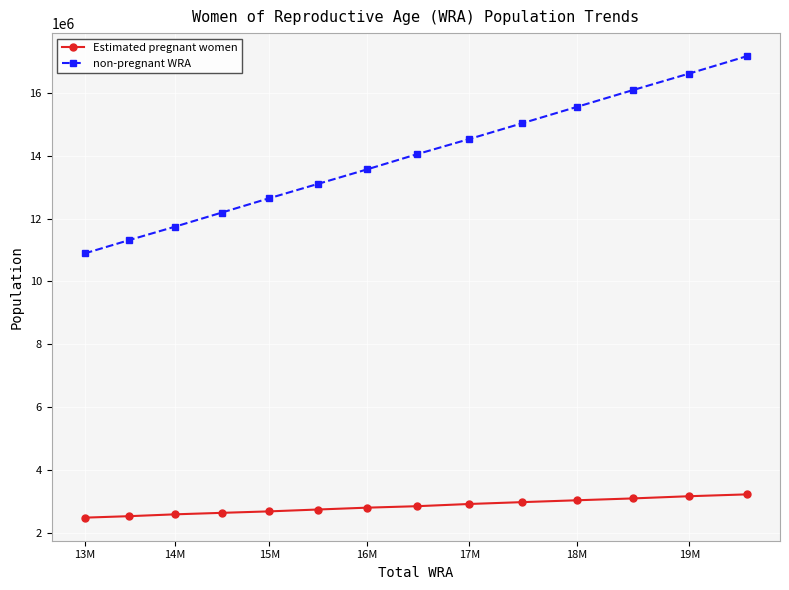

True or false: Estimated pregnant women and non-pregnant WRA intersect in this chart.

False